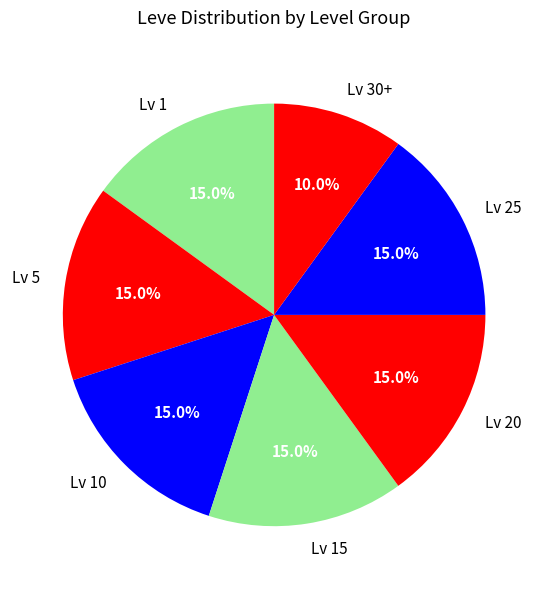

Approximately how many times larger is the value at Lv 20 compared to Lv 15?

1.0